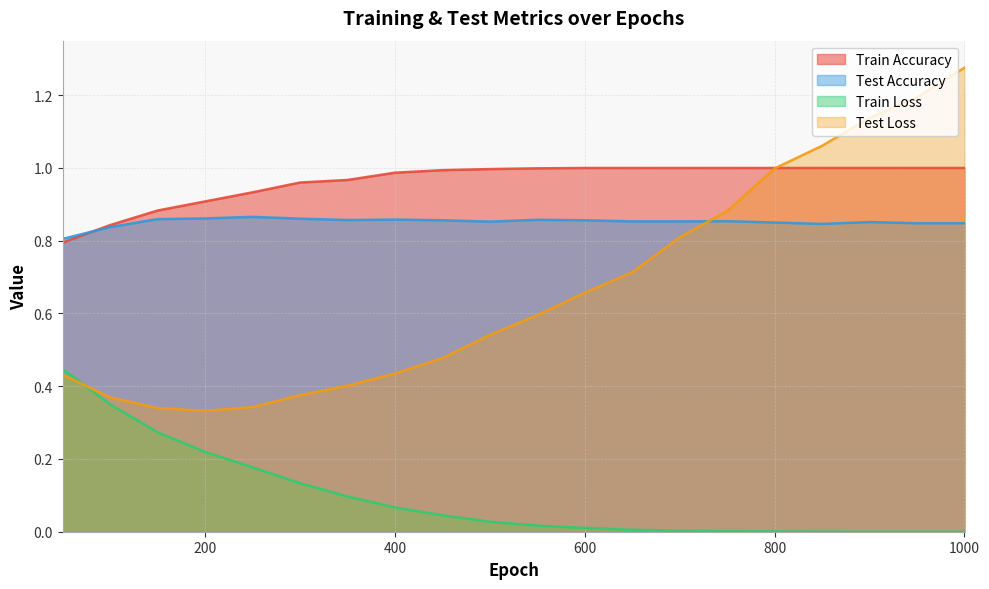

Count the test acc values in the range 0 to 1.

20